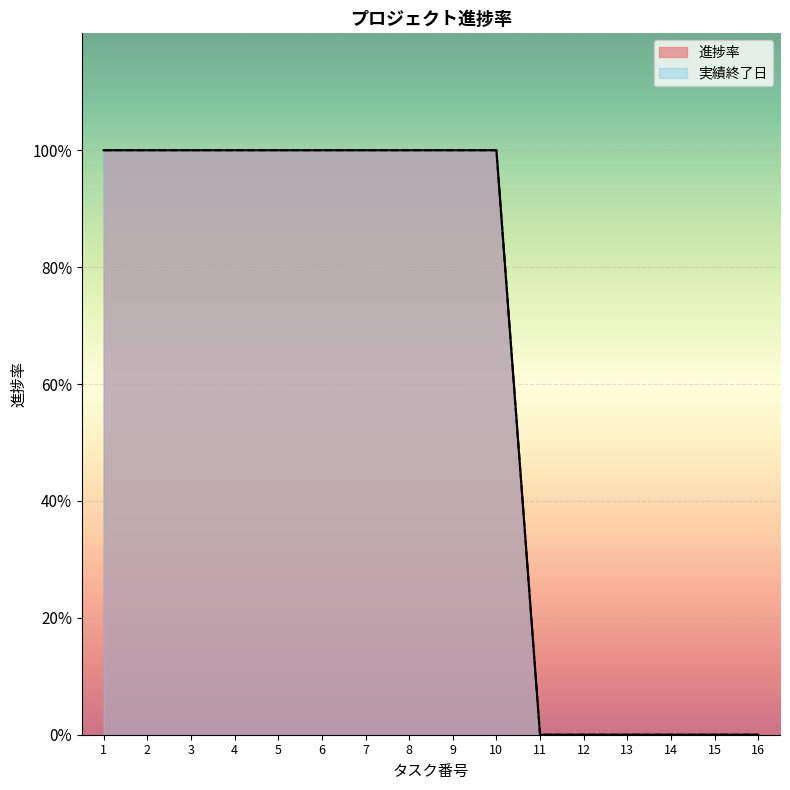

Reading left to right, transcribe all the data shown in this chart.

進捗率: 1=1	2=1	3=1	4=1	5=1	6=1	7=1	8=1	9=1	10=1	11=0	12=0	13=0	14=0	15=0	16=0
実績終了日: 1=1	2=1	3=1	4=1	5=1	6=1	7=1	8=1	9=1	10=1	11=0	12=0	13=0	14=0	15=0	16=0